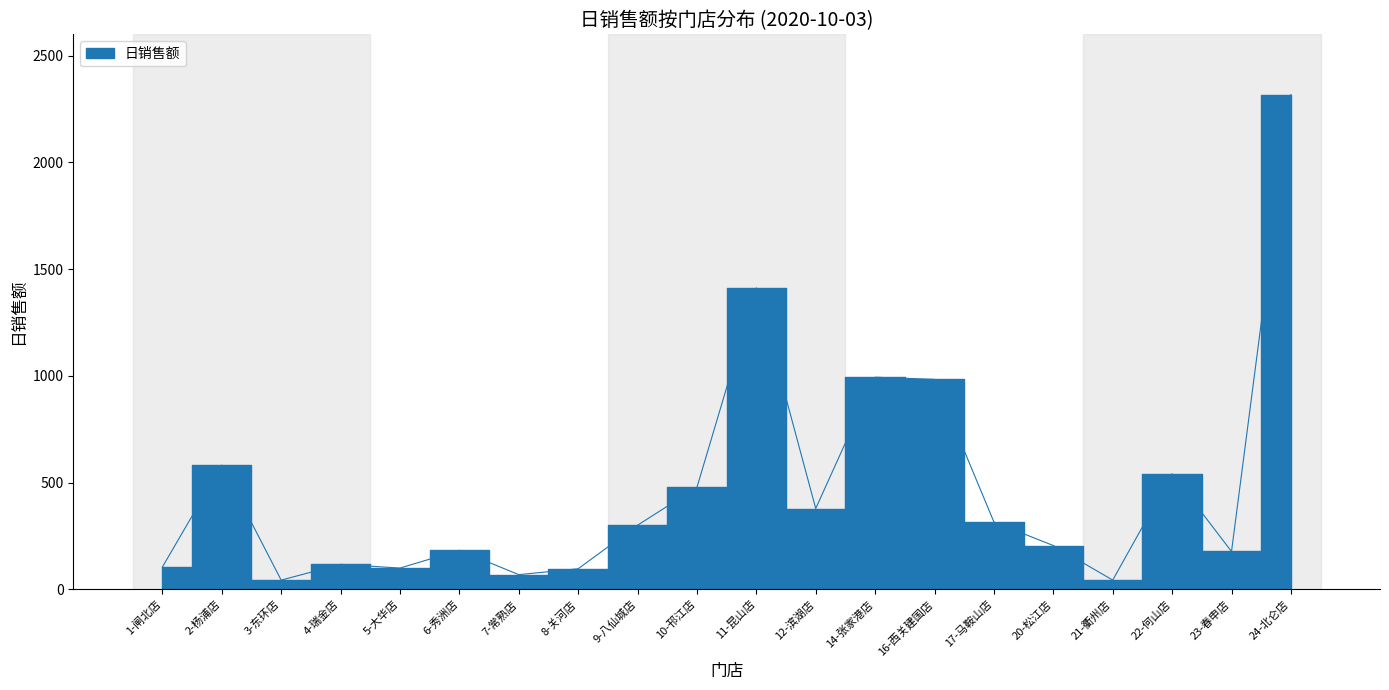

What is the greatest value displayed?

2317.7